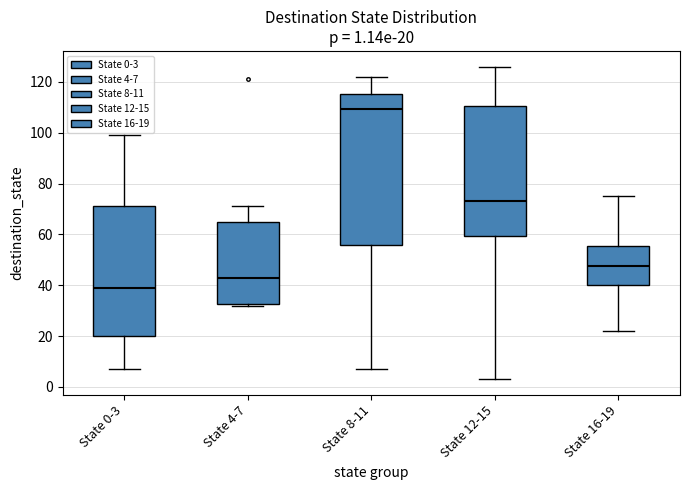

Which box has the highest median line?

State 8-11